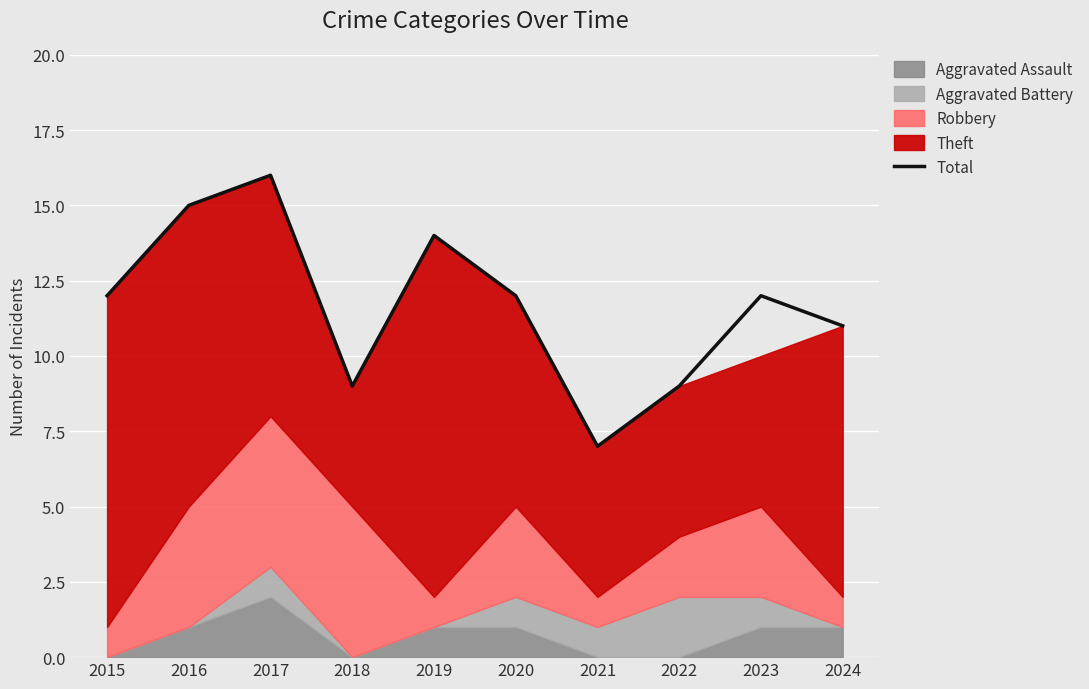

Is it true that the value at 2022 is 9?

True